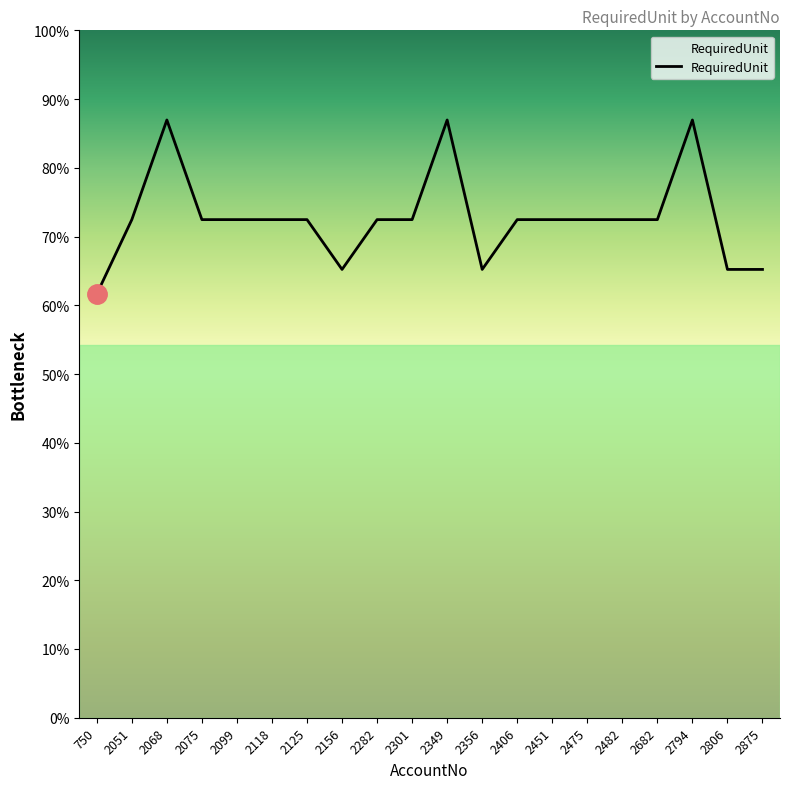

Does the chart display data point markers on the line(s)?

No